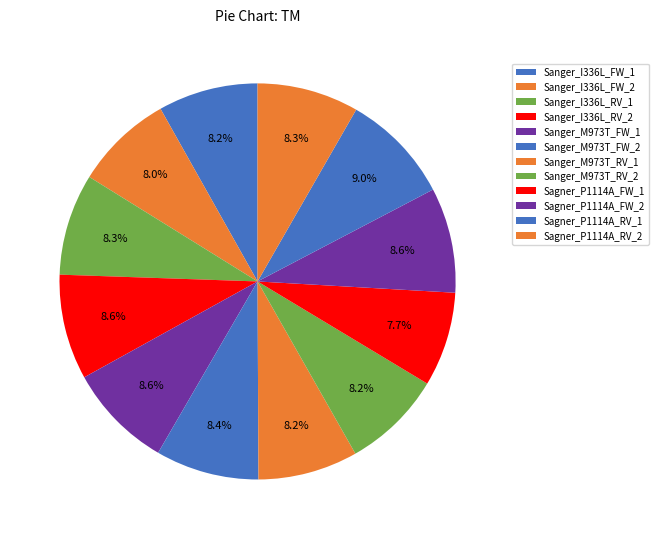

How many slices are in this pie chart?

12